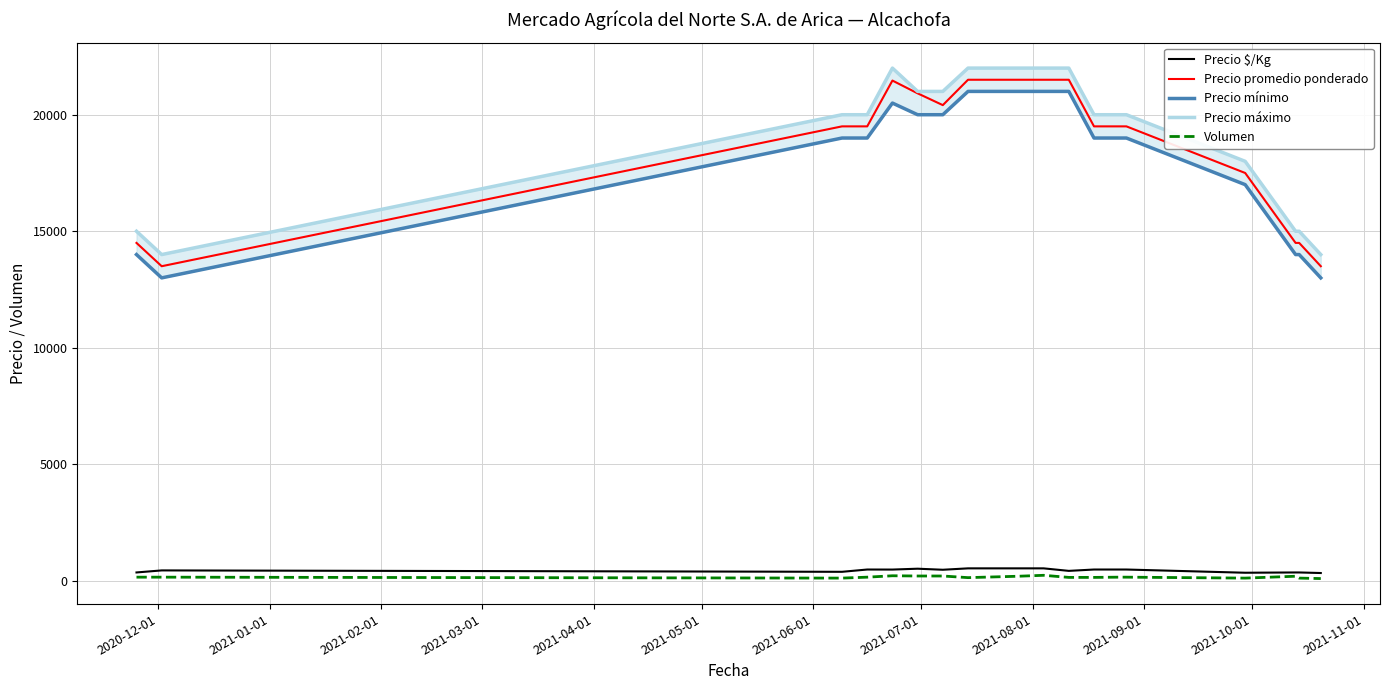

Does the chart display data point markers on the line(s)?

No